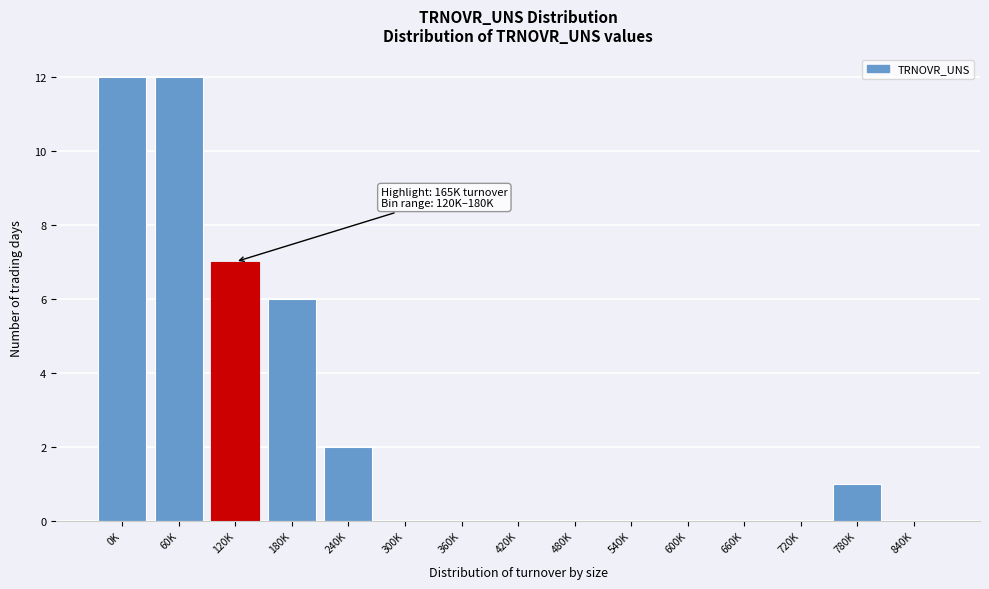

Reading left to right, extract all data points from this chart.

0K=12	60K=12	120K=7	180K=6	240K=2	300K=0	360K=0	420K=0	480K=0	540K=0	600K=0	660K=0	720K=0	780K=1	840K=0